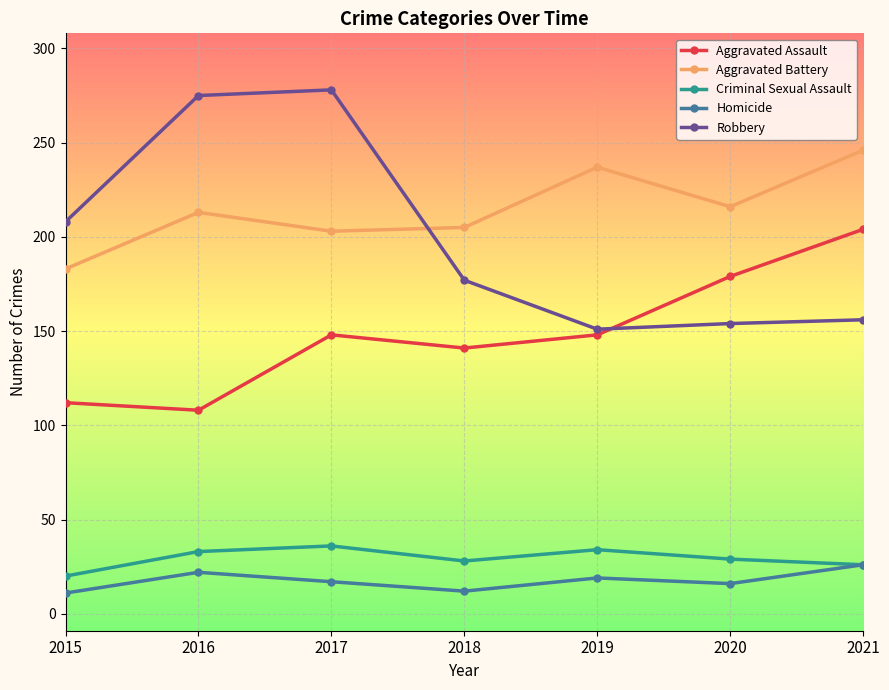

What are all the series names shown in the legend?

Aggravated Assault, Aggravated Battery, Criminal Sexual Assault, Homicide, Robbery